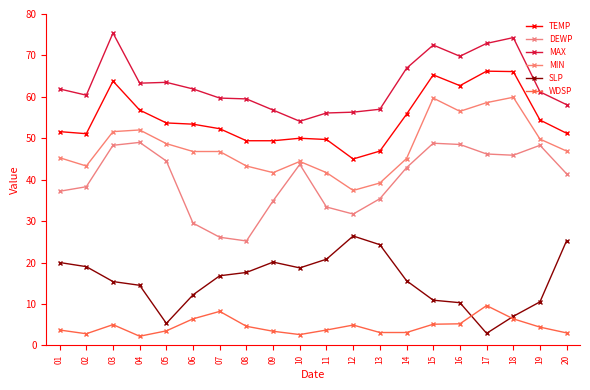

True or false: TEMP and DEWP cross at least once.

False